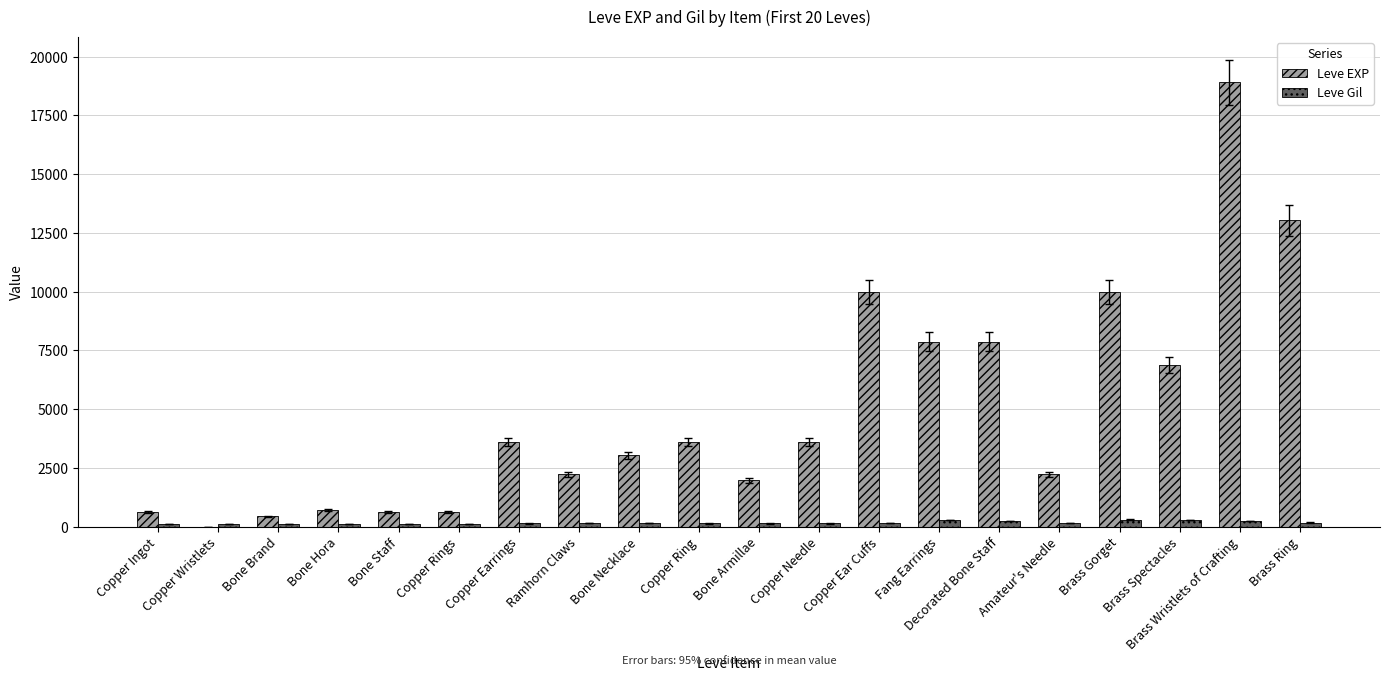

Between Copper Wristlets and Bone Armillae, which series saw the biggest shift?

Leve EXP